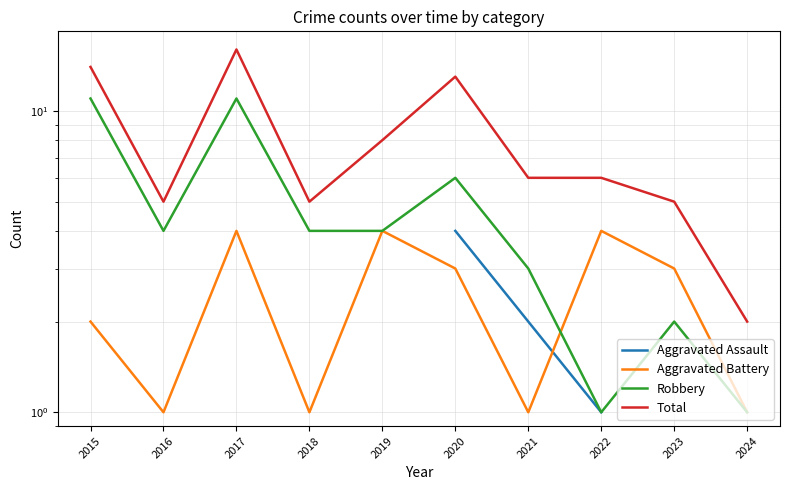

How many distinct data groups are displayed?

4